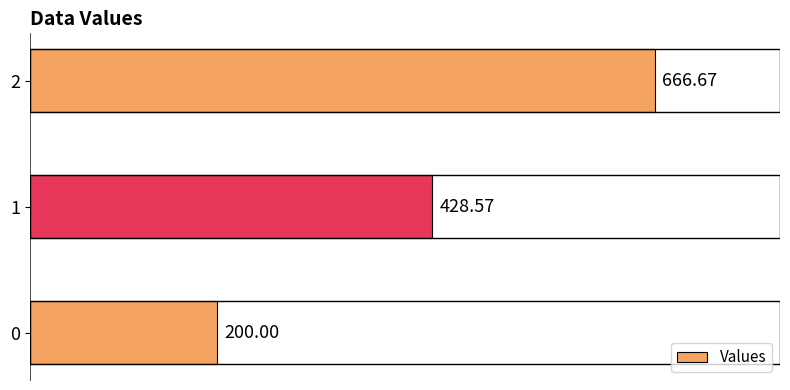

Rank the categories by value from highest to lowest.

2, 1, 0